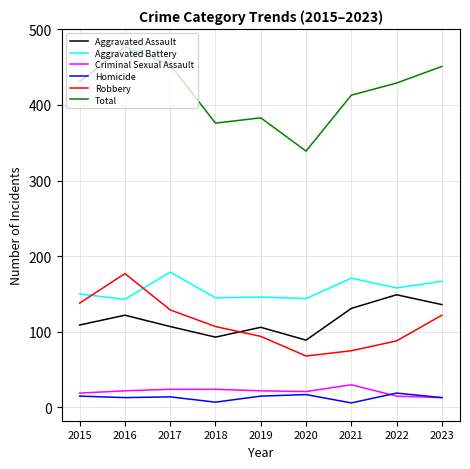

True or false: Homicide and Aggravated Assault cross at least once.

False